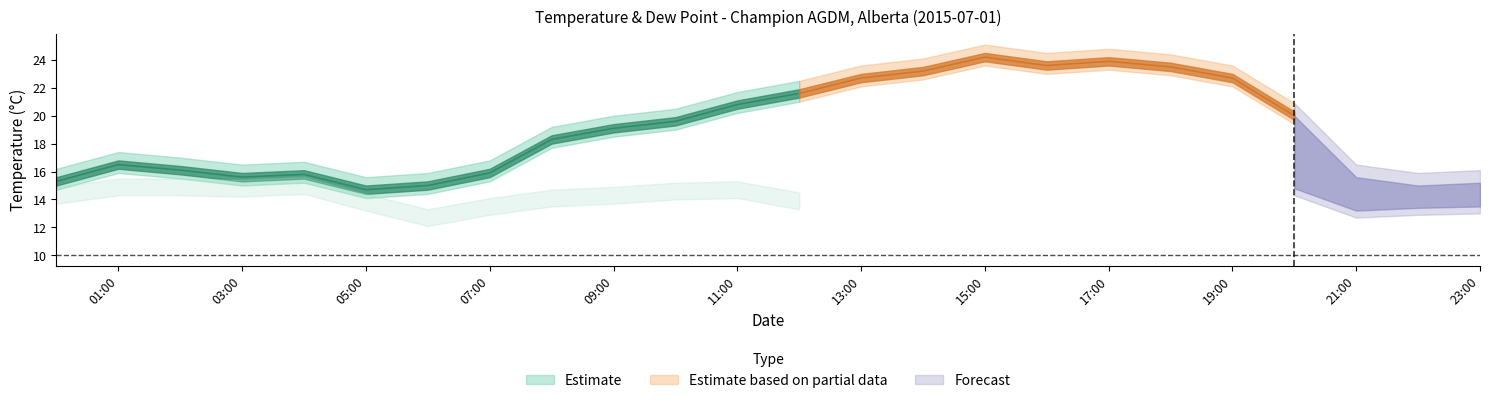

True or false: Temp_low and Temp_high intersect in this chart.

False